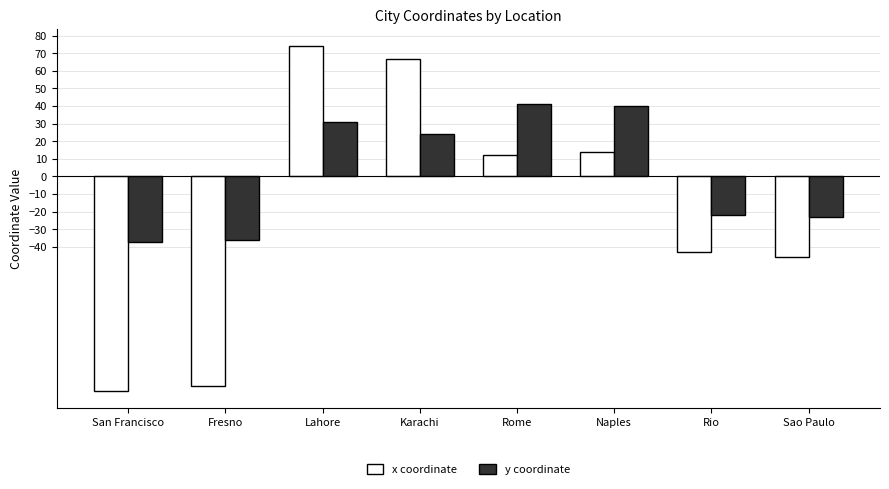

How many bars are there in each group?

2